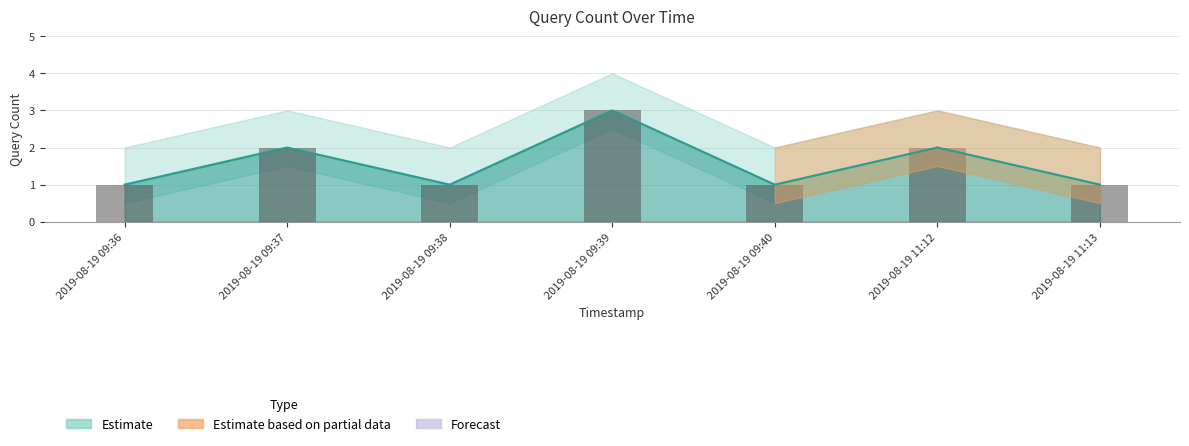

Is it true that the value at 2019-08-19 09:37 is 2?

True